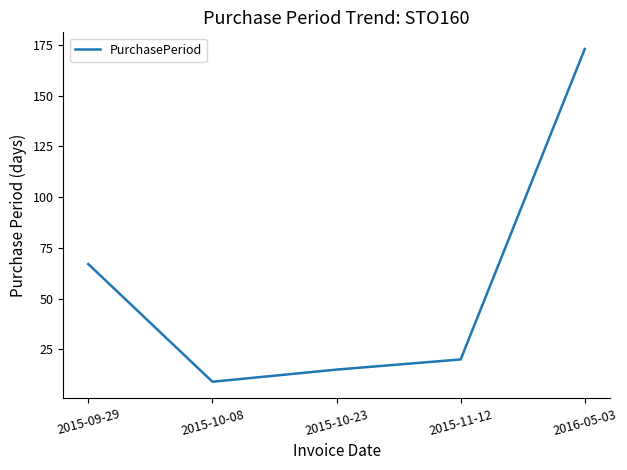

What is the smallest value displayed?

9